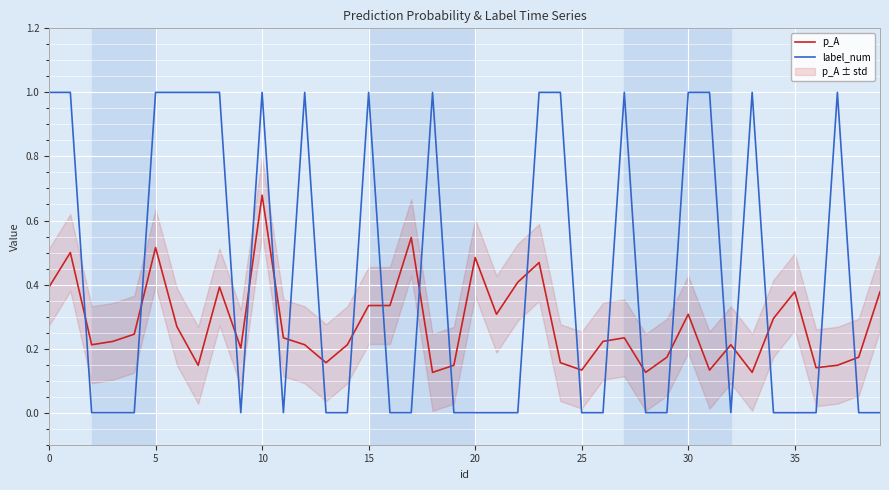

What is the maximum value for label_num?

1.0